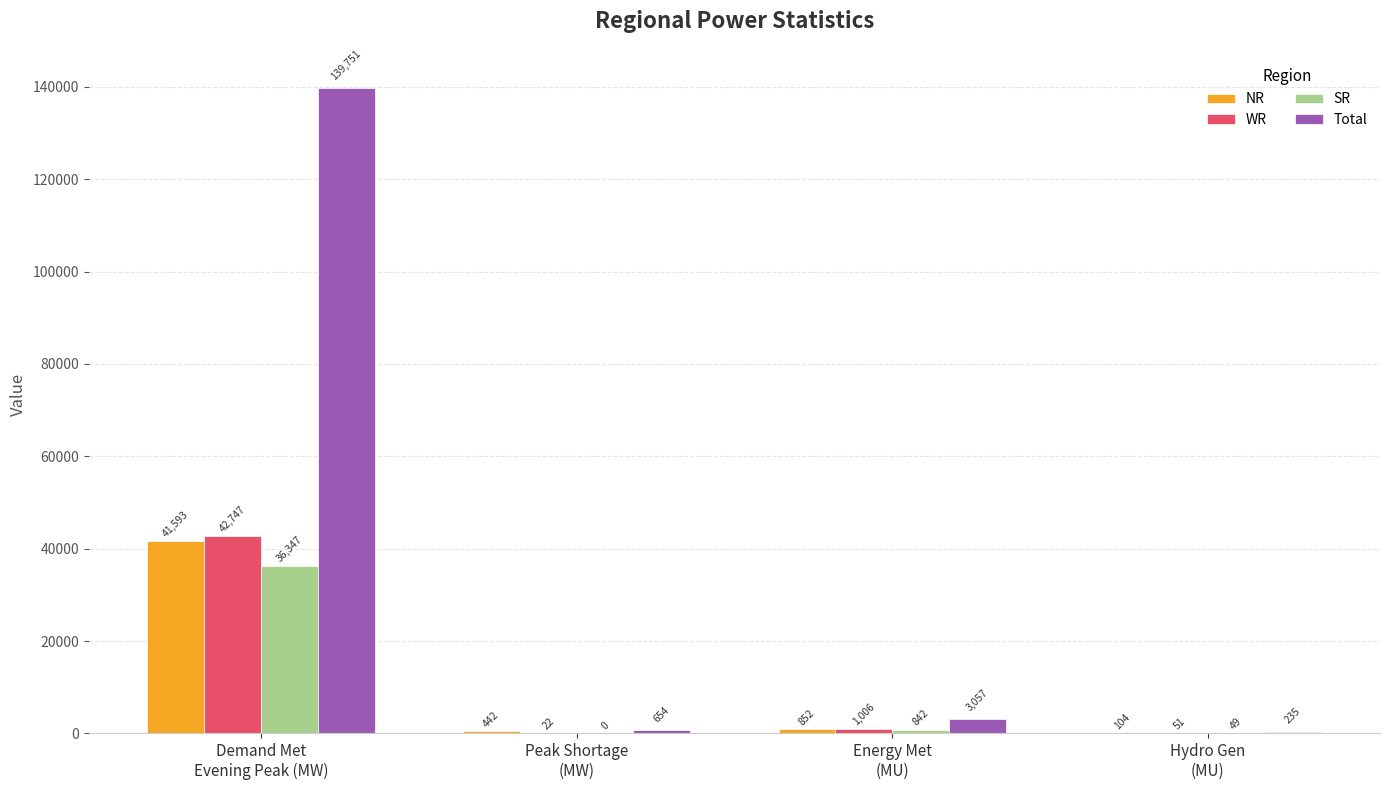

What is the maximum value for NR?

41593